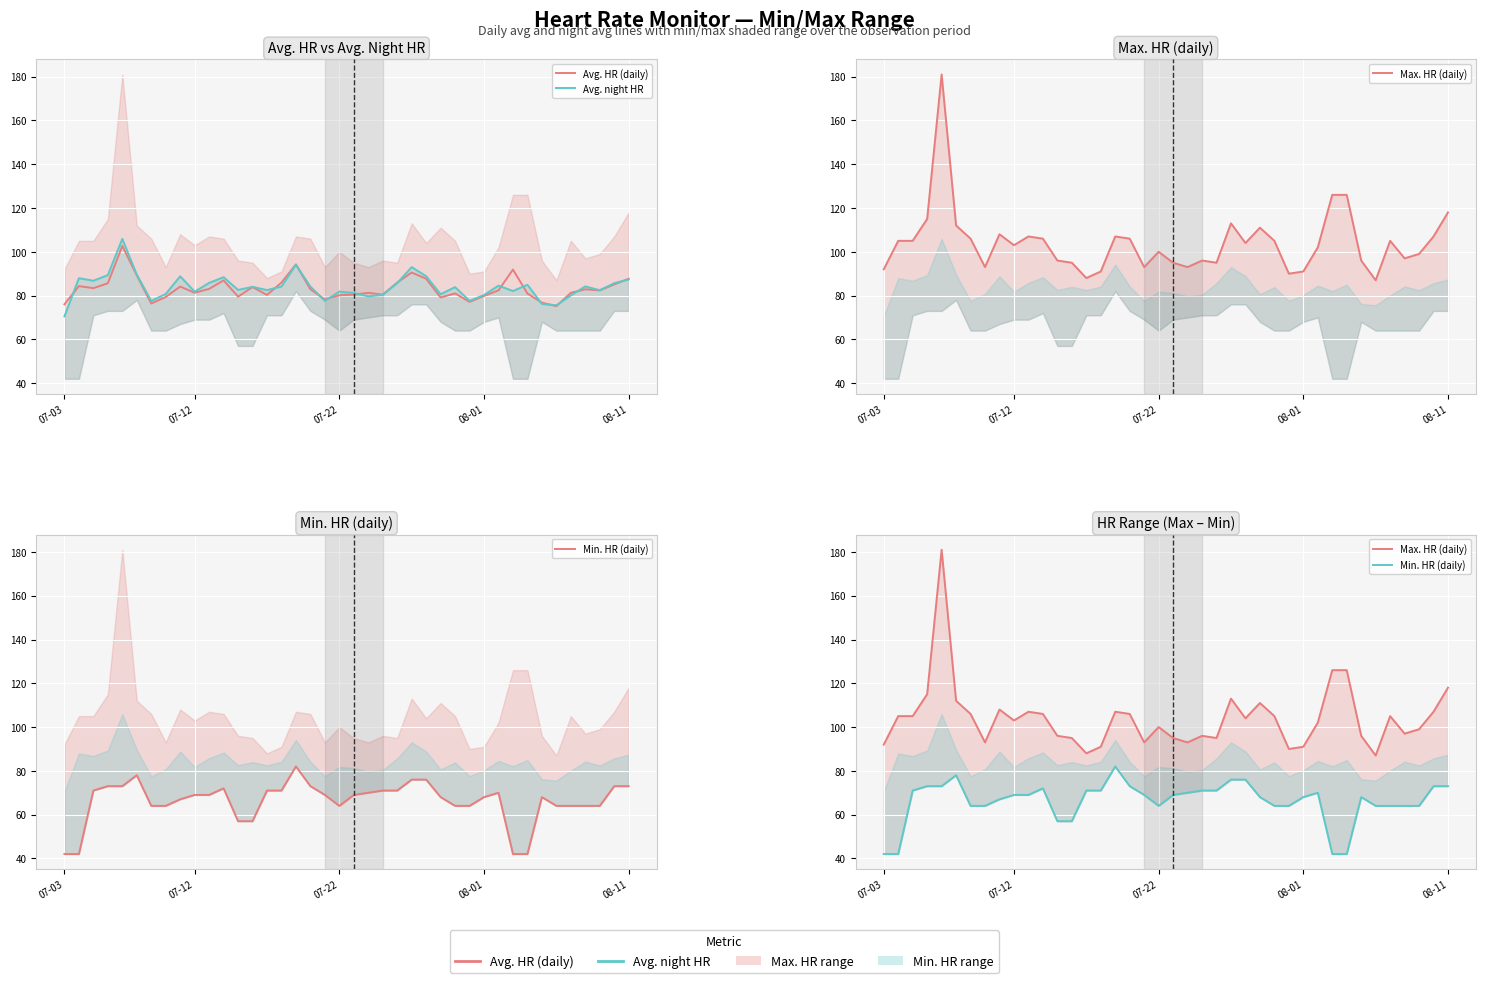

Between 13 and 38, which series saw the biggest shift?

Min. HR (daily)